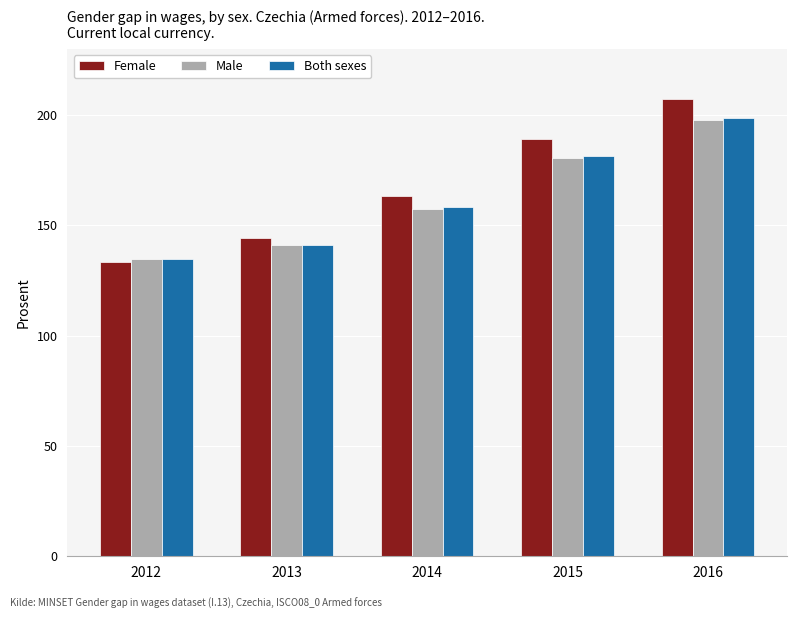

What is the minimum value for Female?

133.2